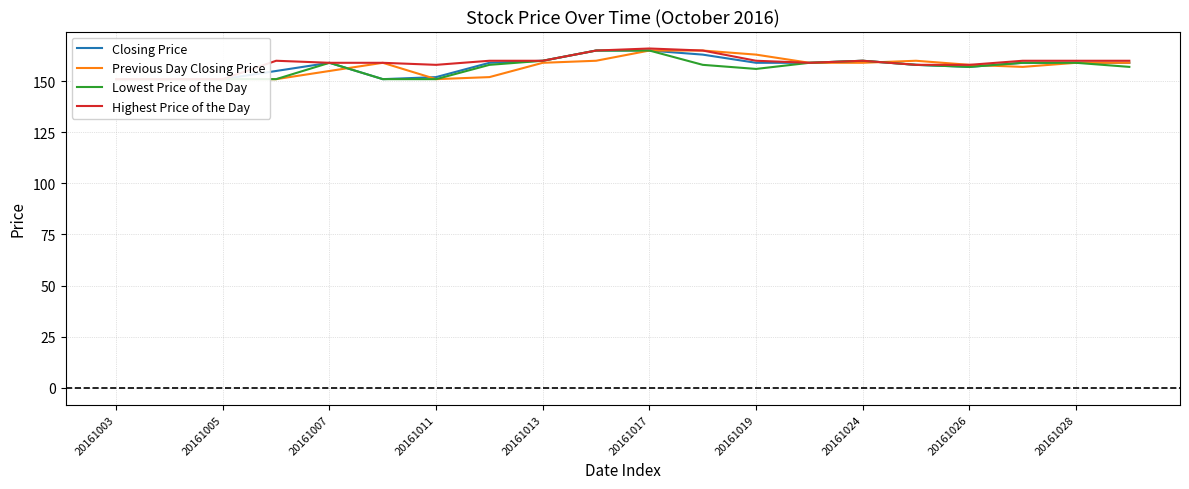

What is the maximum value for Previous Day Closing Price?

165